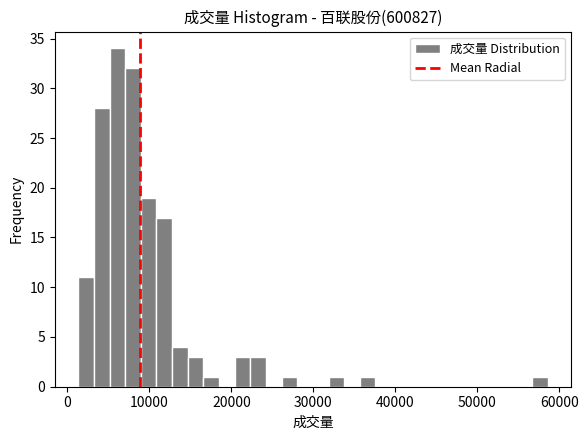

Around what value on the x-axis is the tallest bar? Give the approximate position of its centre, as read against the axis.

6000